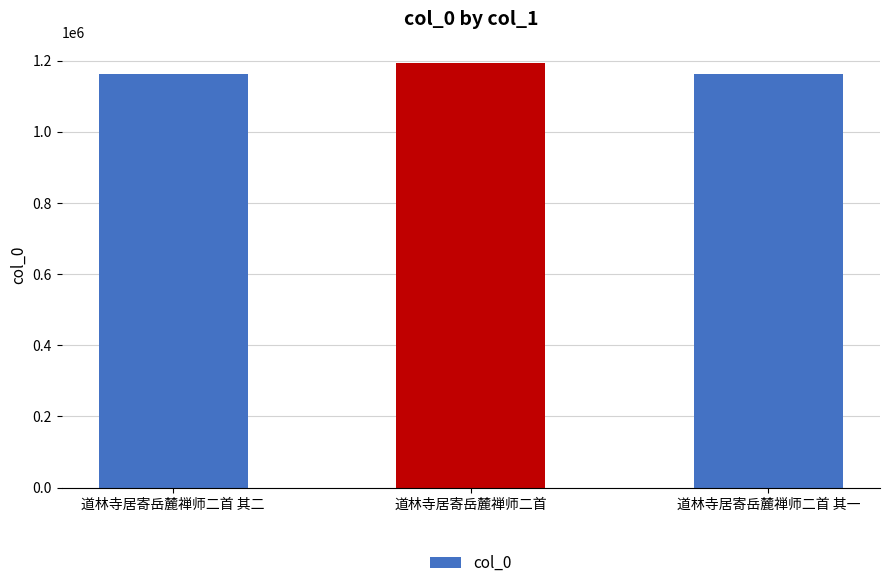

How many data points are less than 1163613?

1